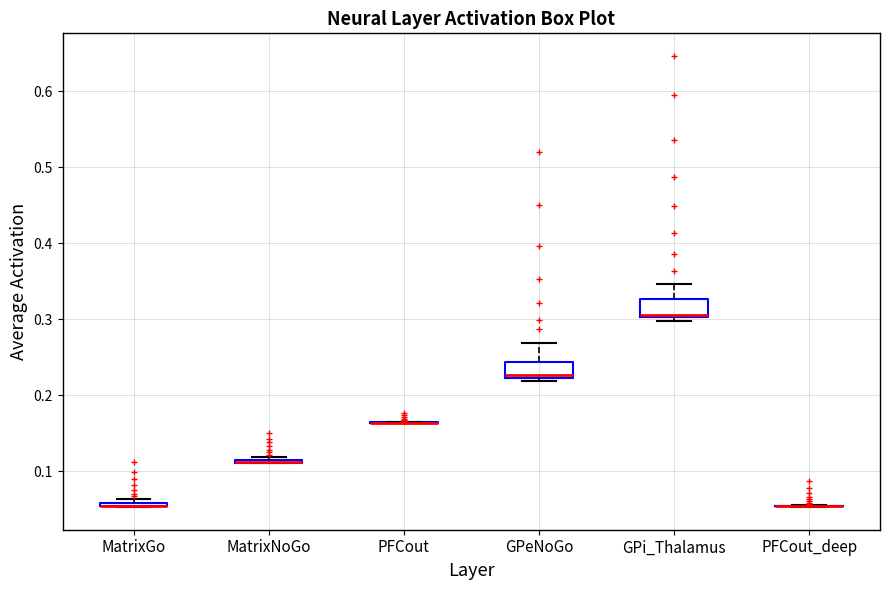

Where is the upper edge of the box for GPeNoGo on the y-axis? The values are not printed on the chart, so give them approximately, as read against the axis.

0.24